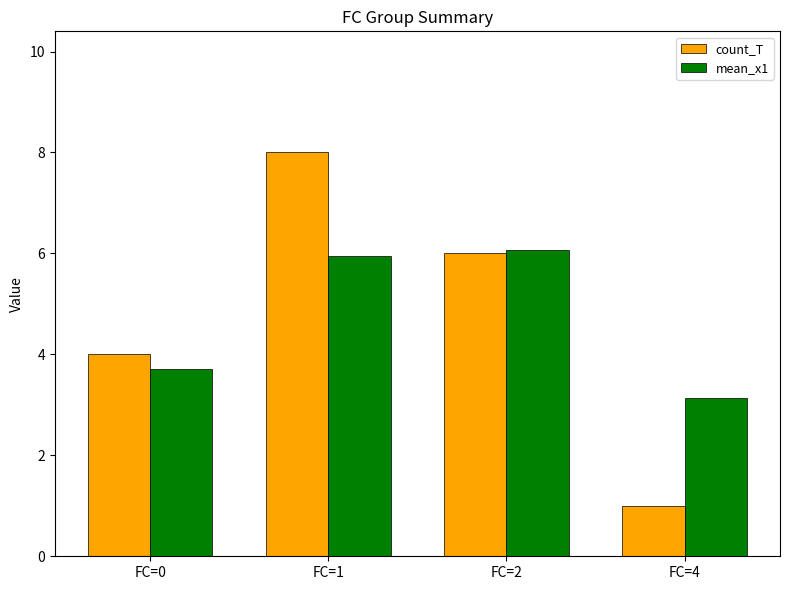

What is the value of the mean_x1 bar at the 4th from the left?

3.1